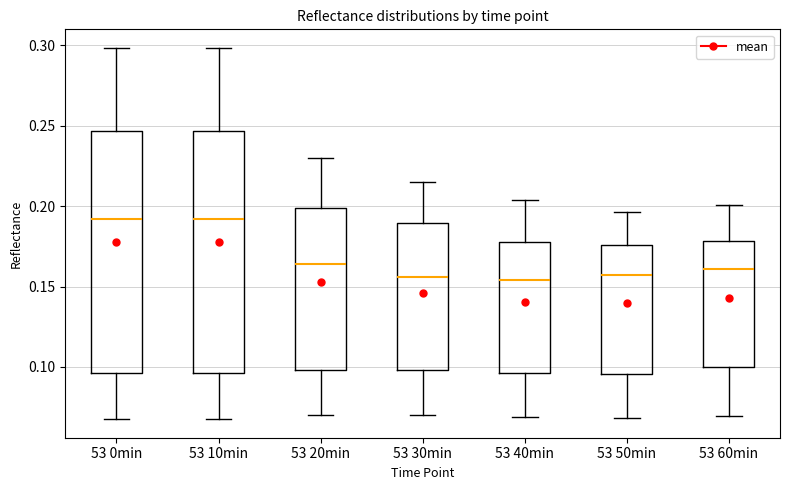

Reading left to right, transcribe this box plot: for each box, give where its median line is, the range the box spans, and where its two whiskers end, as read against the y-axis. The values are not printed on the chart, so give them approximately, as read against the axis.

53 0min: median 0.190, box 0.095 to 0.245, whiskers 0.070 to 0.300
53 10min: median 0.190, box 0.095 to 0.245, whiskers 0.070 to 0.300
53 20min: median 0.165, box 0.100 to 0.200, whiskers 0.070 to 0.230
53 30min: median 0.155, box 0.100 to 0.190, whiskers 0.070 to 0.215
53 40min: median 0.155, box 0.095 to 0.180, whiskers 0.070 to 0.205
53 50min: median 0.155, box 0.095 to 0.175, whiskers 0.070 to 0.195
53 60min: median 0.160, box 0.100 to 0.180, whiskers 0.070 to 0.200